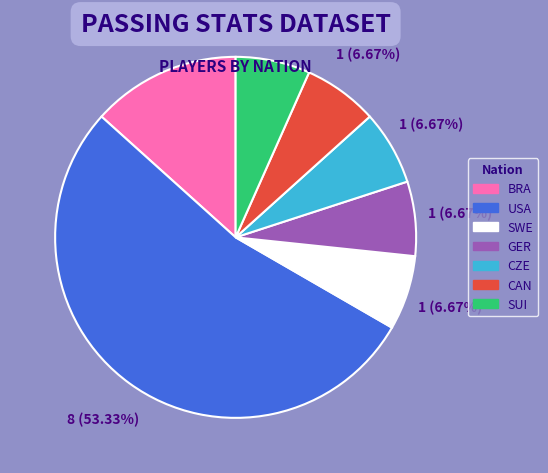

How many slices are in this pie chart?

7